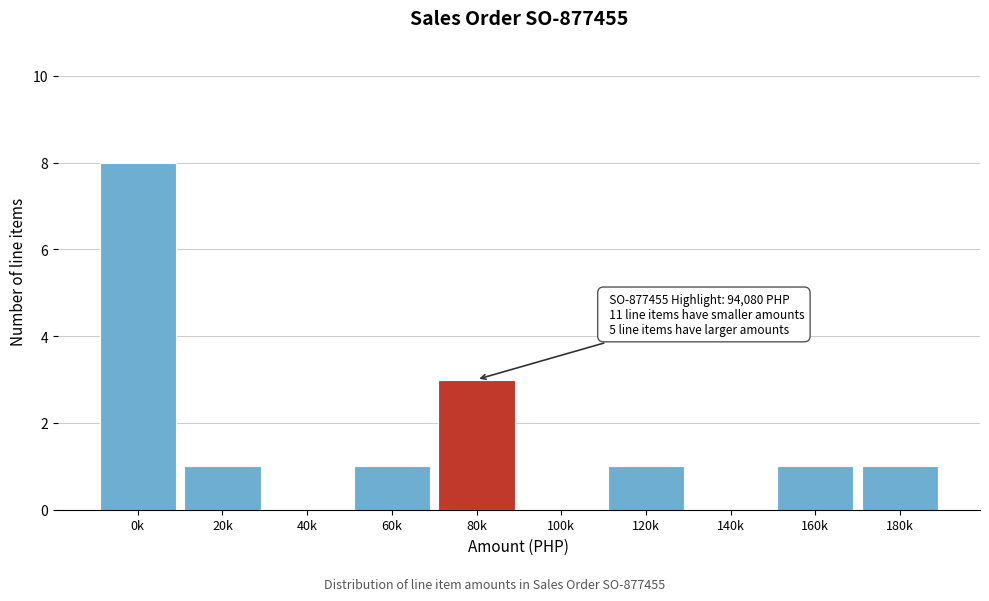

Reading left to right, transcribe all the data shown in this chart.

0k=8	20k=1	40k=0	60k=1	80k=3	100k=0	120k=1	140k=0	160k=1	180k=1